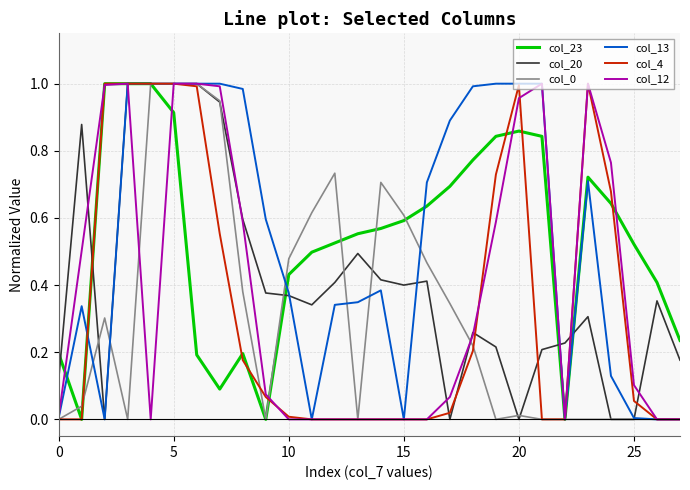

At which category is the sum across all series the highest?

5